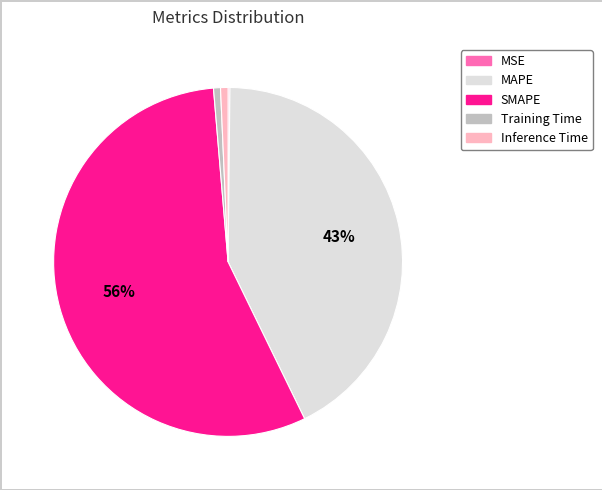

Which category has the biggest portion of the pie?

SMAPE